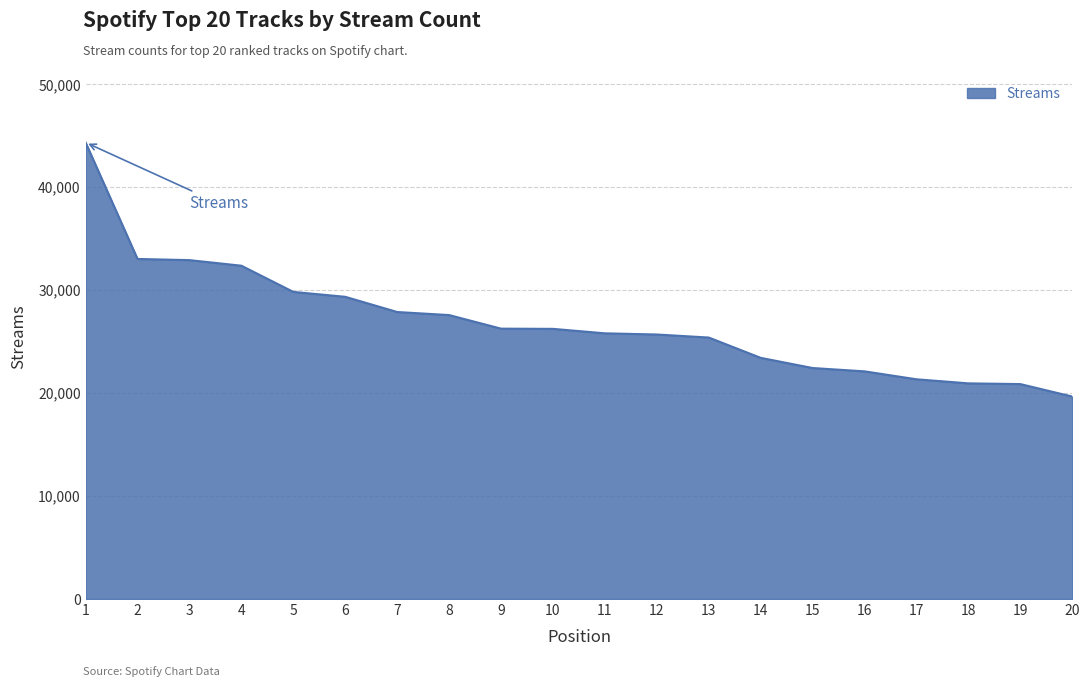

Approximately how many times larger is the value at 19 compared to 18?

1.0